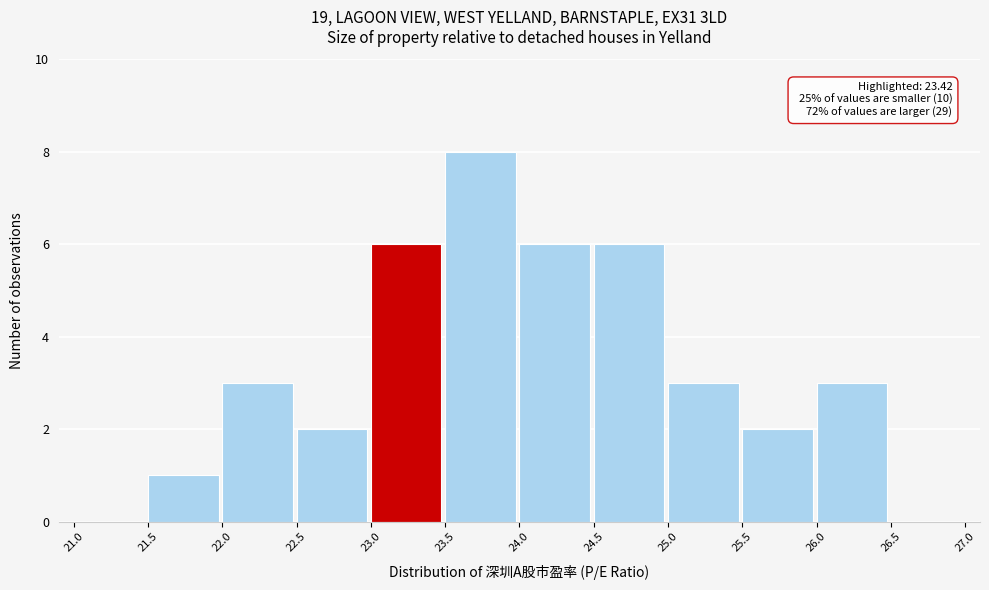

Over which range of the x-axis is the bar tallest?

23.5 to 24.0